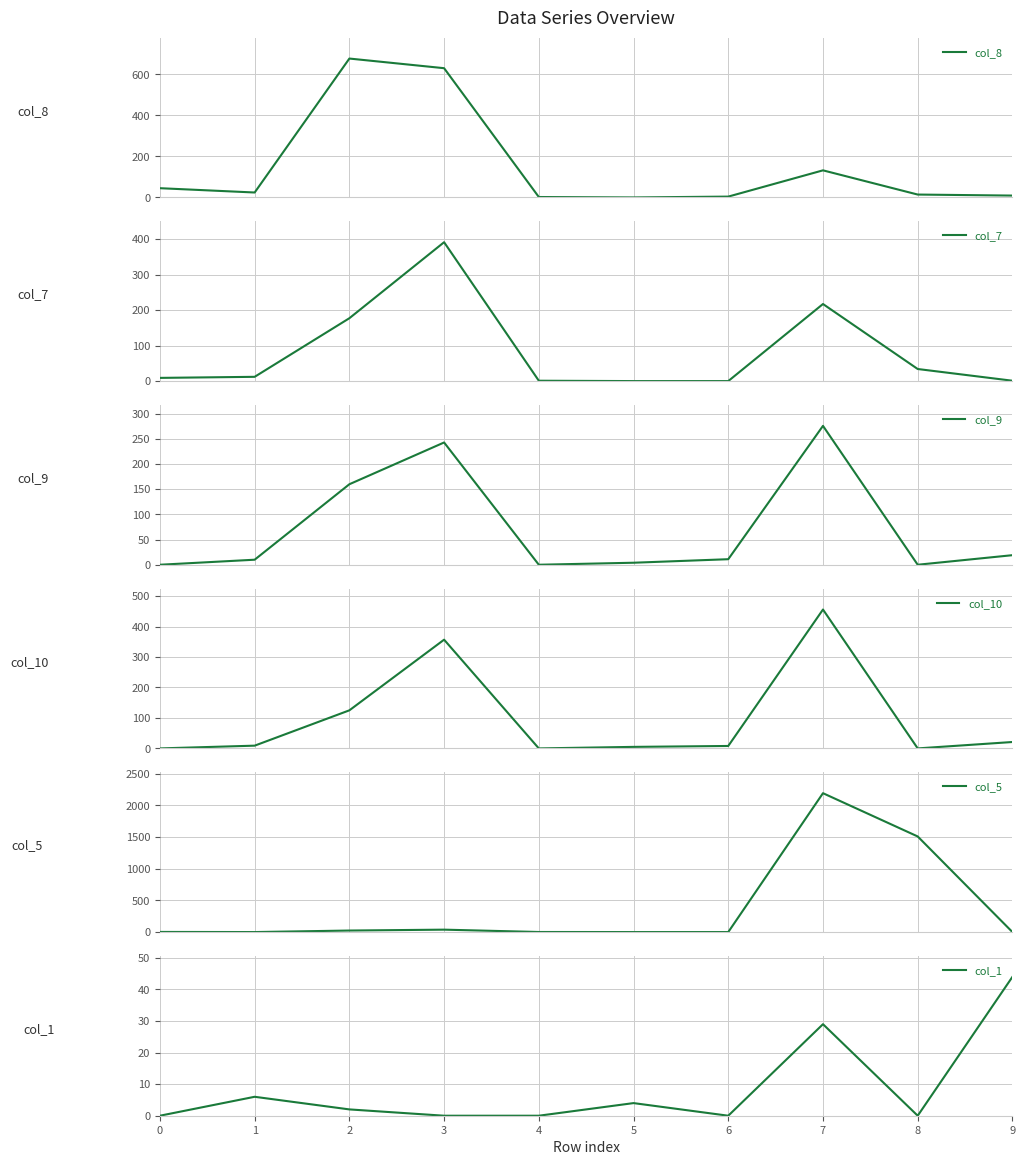

How many lines are shown in the chart?

6